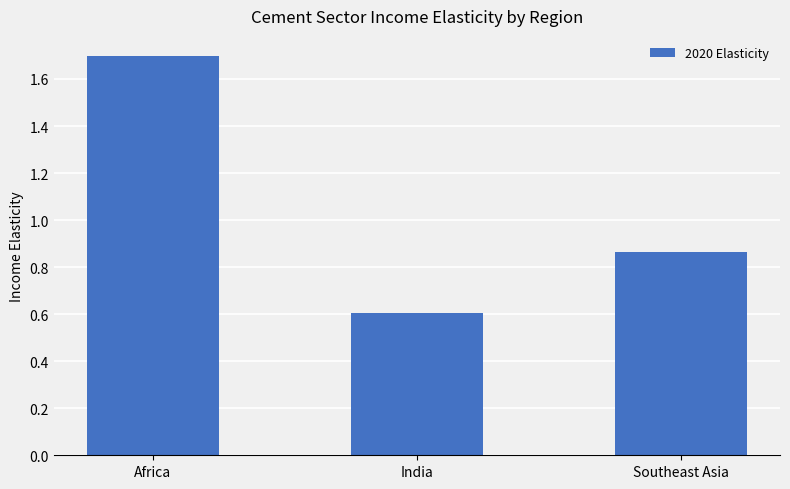

How many bars are there in total?

3